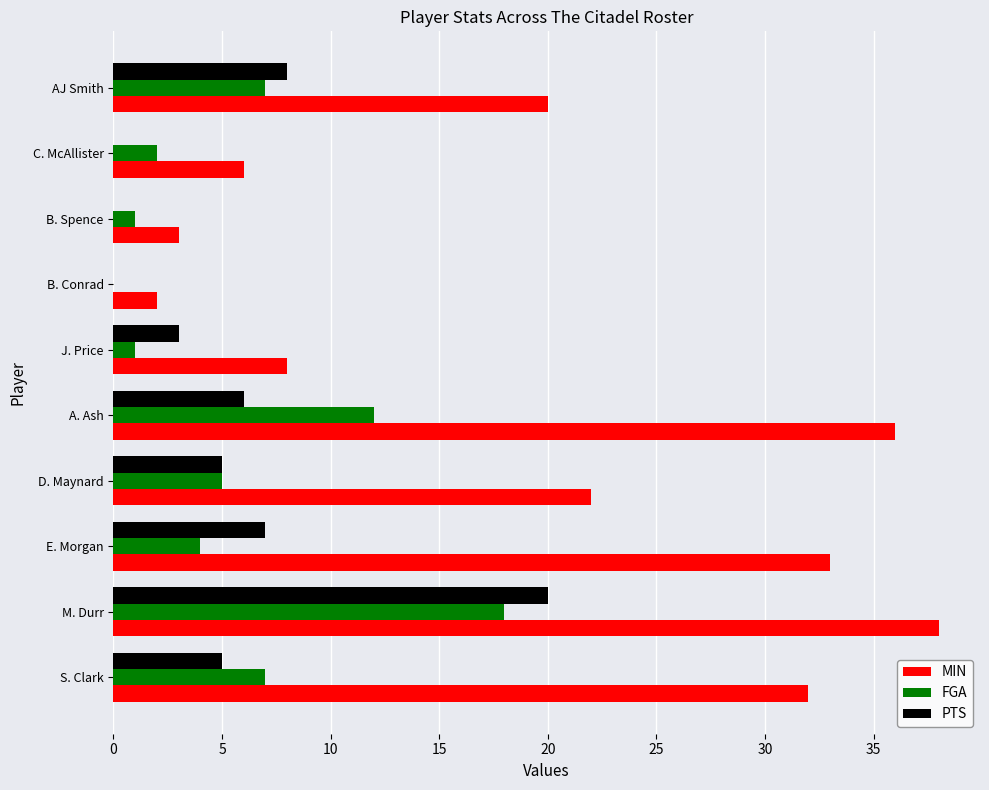

What is the sum of the PTS values at J. Price and B. Conrad?

3